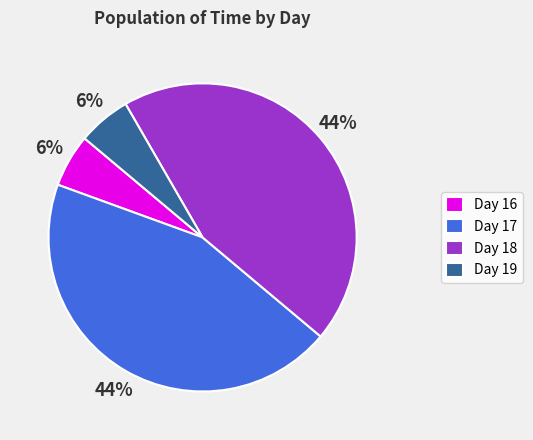

What is the ratio of the value at Day 17 to the value at Day 18?

1.0